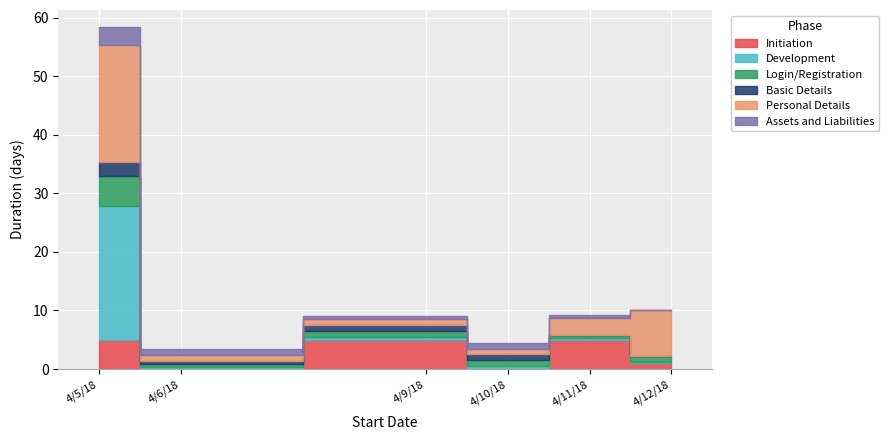

Reading right to left, list all the values displayed in this chart.

Initiation: 4/12/18=1.0	4/11/18=5.0	4/10/18=0.0	4/9/18=5.0	4/6/18=0.0	4/5/18=5.0
Development: 4/12/18=0.2	4/11/18=0.2	4/10/18=0.5	4/9/18=0.5	4/6/18=0.4	4/5/18=22.9
Login/Registration: 4/12/18=1.0	4/11/18=0.5	4/10/18=1.0	4/9/18=1.0	4/6/18=0.5	4/5/18=5.0
Basic Details: 4/12/18=0.0	4/11/18=0.0	4/10/18=1.0	4/9/18=1.0	4/6/18=0.5	4/5/18=2.5
Personal Details: 4/12/18=7.8	4/11/18=3.0	4/10/18=1.0	4/9/18=1.0	4/6/18=1.0	4/5/18=20.0
Assets and Liabilities: 4/12/18=0.0	4/11/18=0.5	4/10/18=1.0	4/9/18=0.5	4/6/18=1.0	4/5/18=3.0